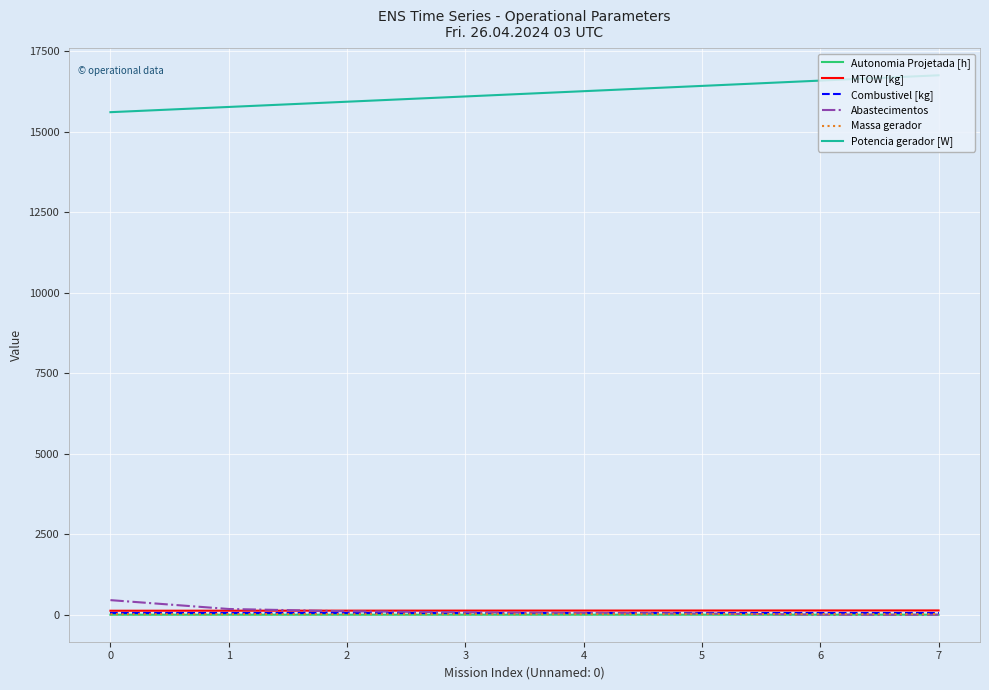

The value of Potencia gerador [W] at 4 is 16257.2. True or false?

True